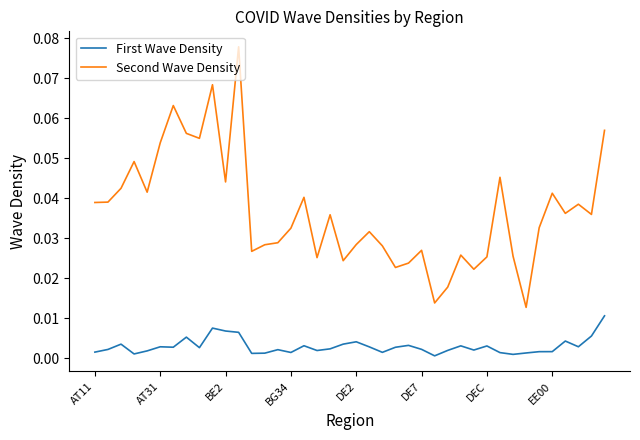

True or false: Second Wave Density has more than 0 points higher than both neighbors.

True